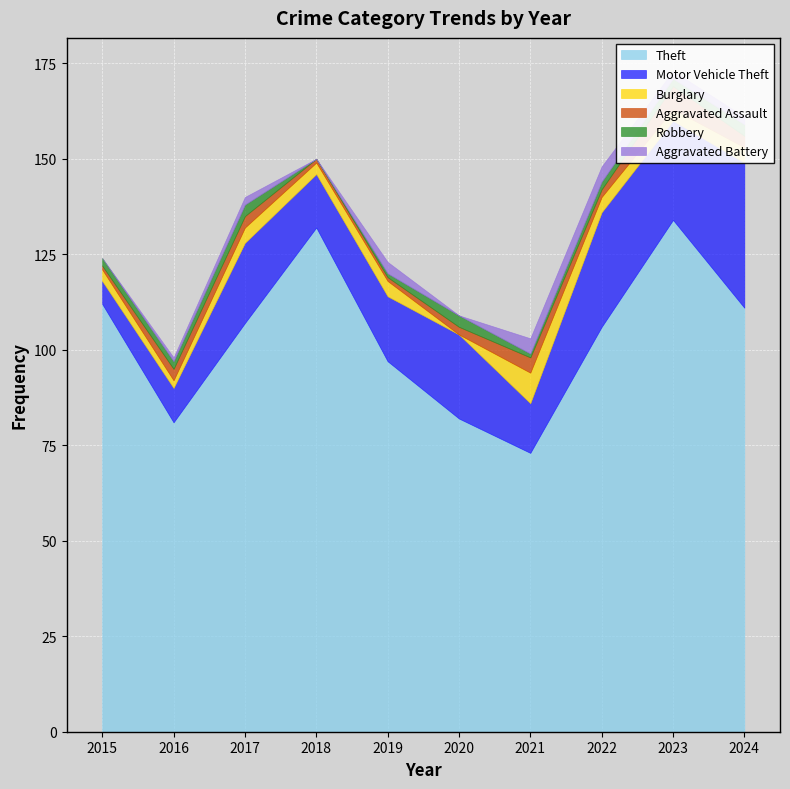

The value of Theft at 2020 is 82. True or false?

True